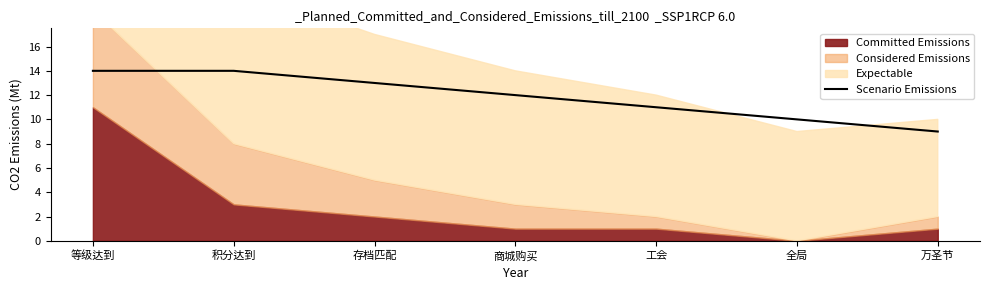

What is the ratio of the value at 工会 to the value at 全局?

1.1